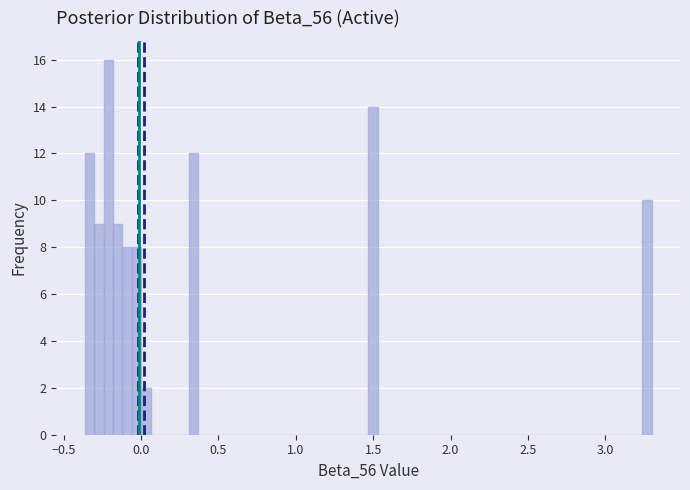

Read against the x-axis, roughly where is the centre of the tallest bar?

-0.20